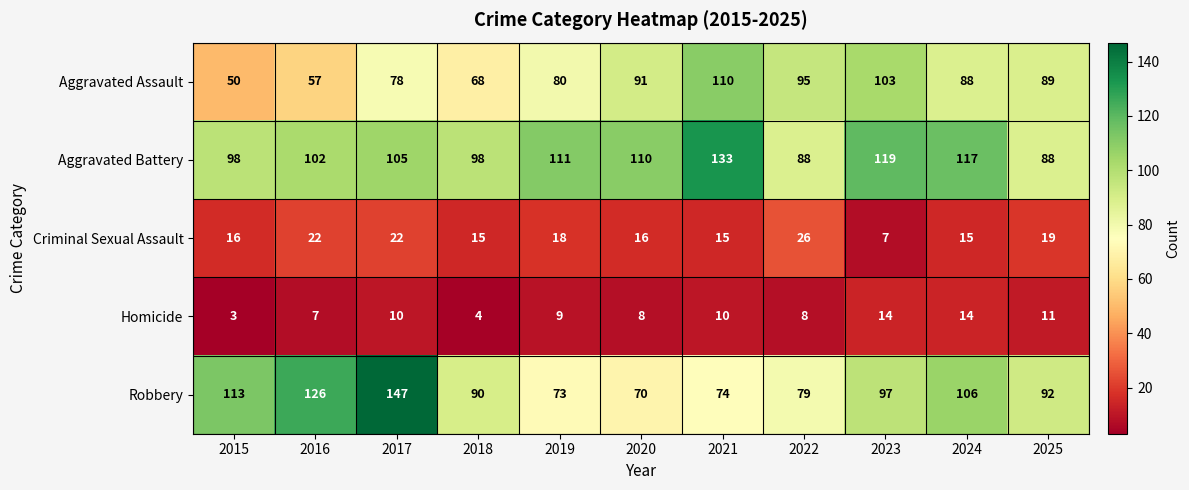

Between 2016 and 2021, which series saw the biggest shift?

Aggravated Assault